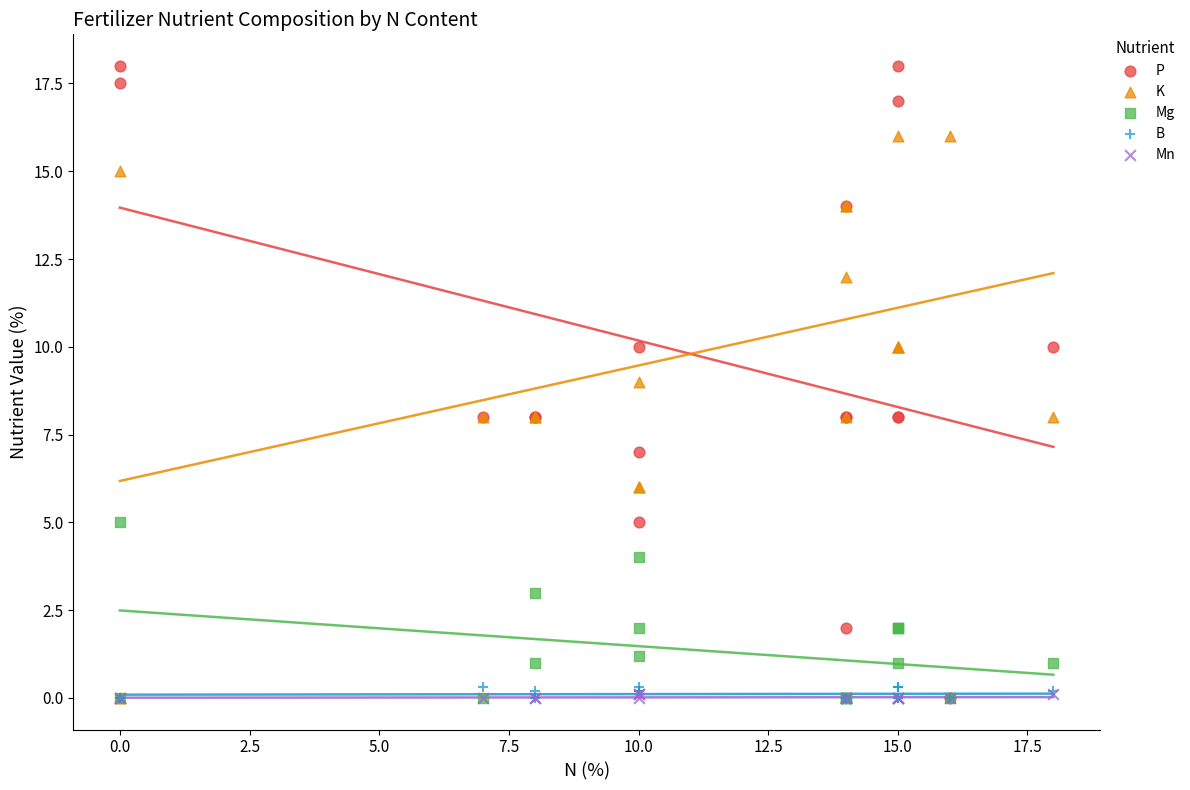

What are all the series names shown in the legend?

P, K, Mg, B, Mn